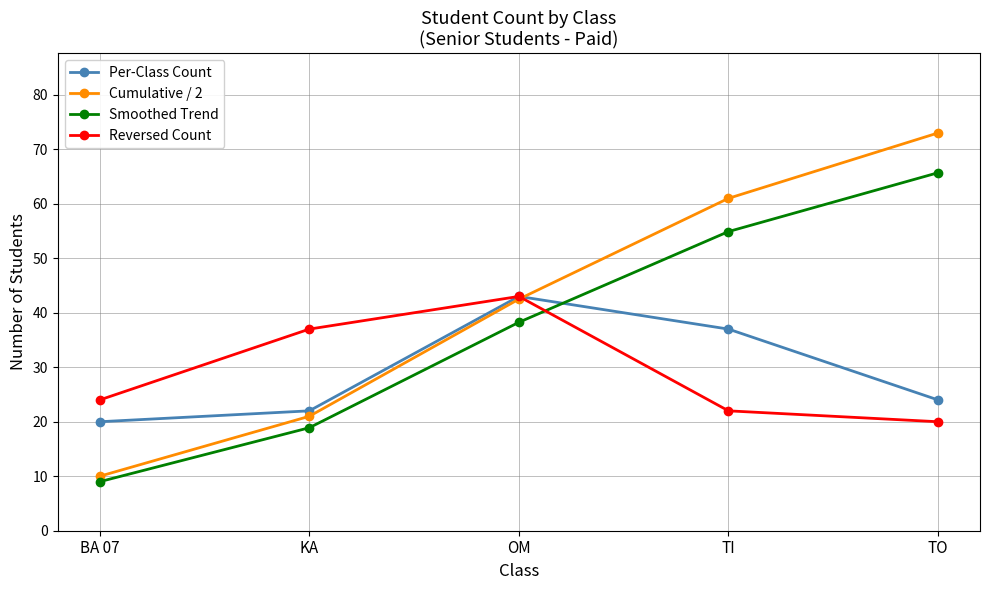

What is the maximum value shown in the chart?

73.0